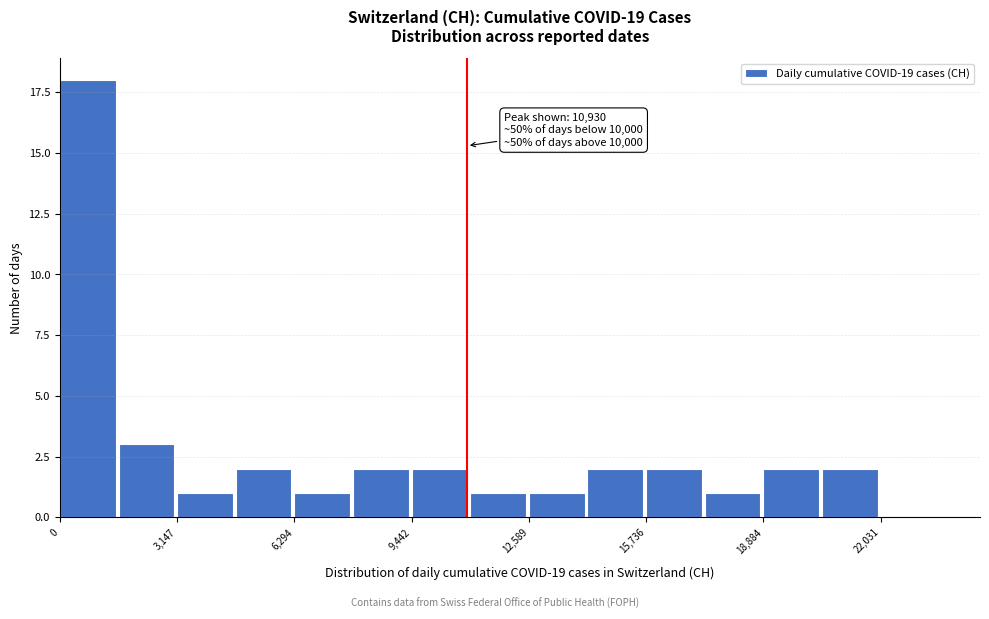

Read against the x-axis, roughly where is the centre of the tallest bar?

500